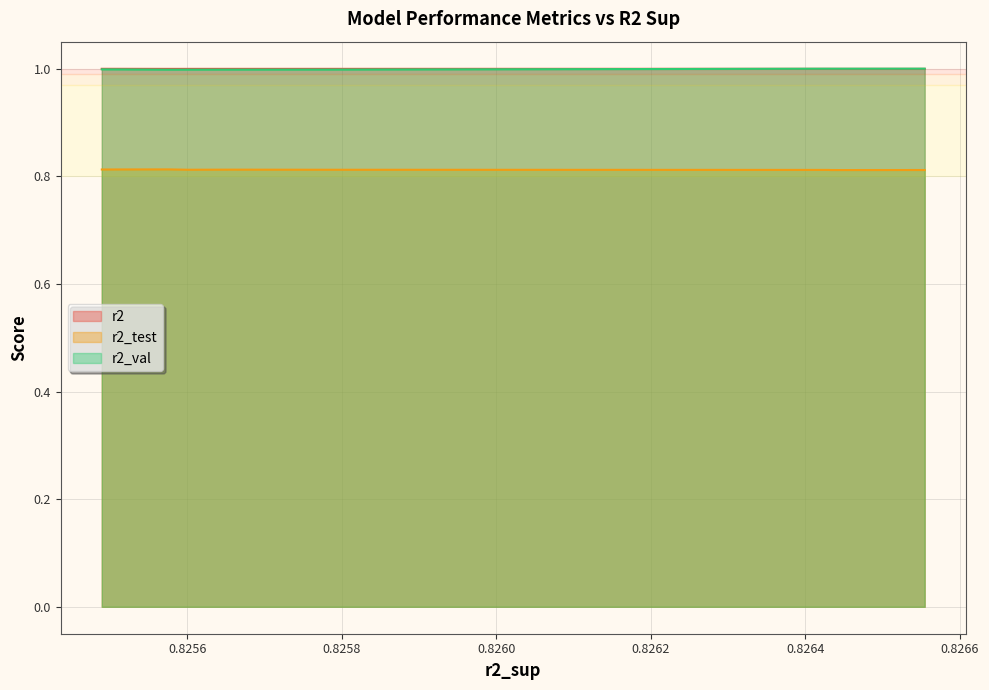

Is it true that r2_test equals 0.2 at model_1_49_4?

False